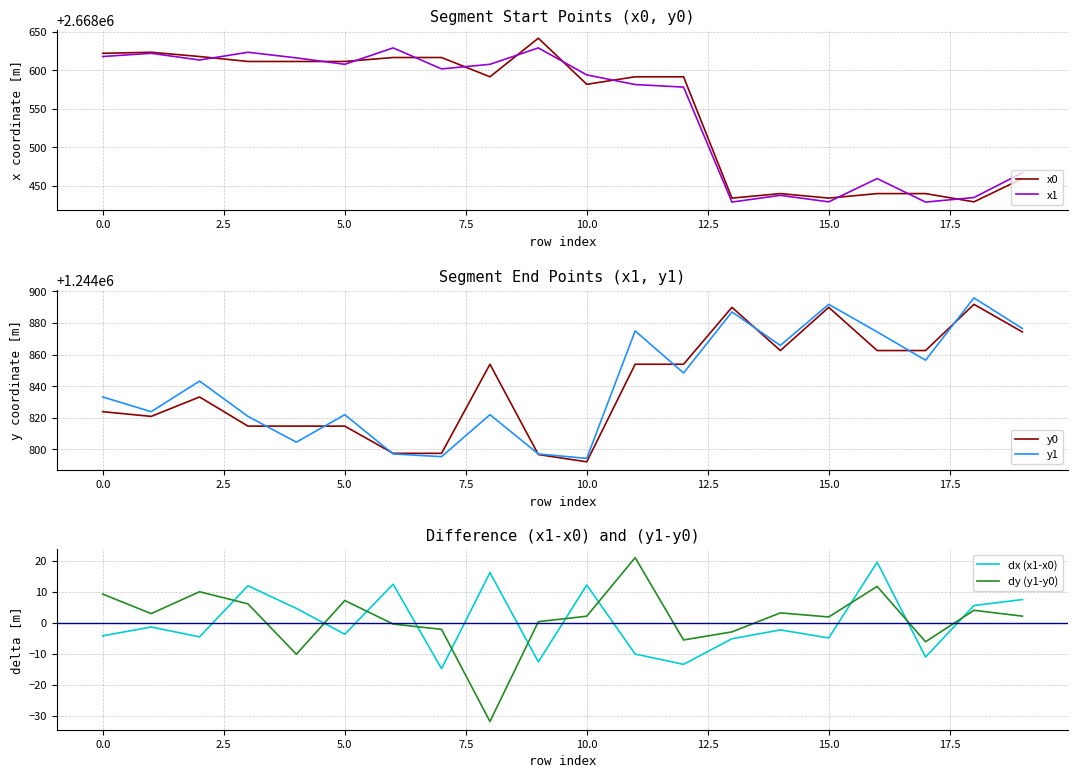

True or false: x1 has a value of 1644472.3 at 10.0.

False